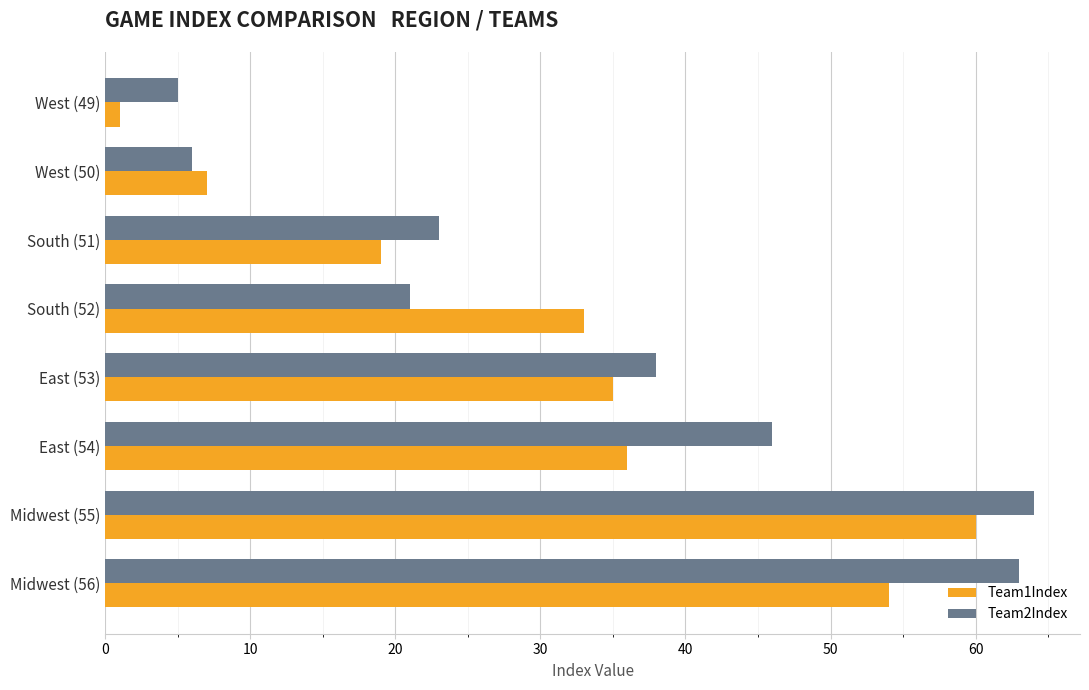

True or false: Team1Index has a value of 36 at East (54).

True